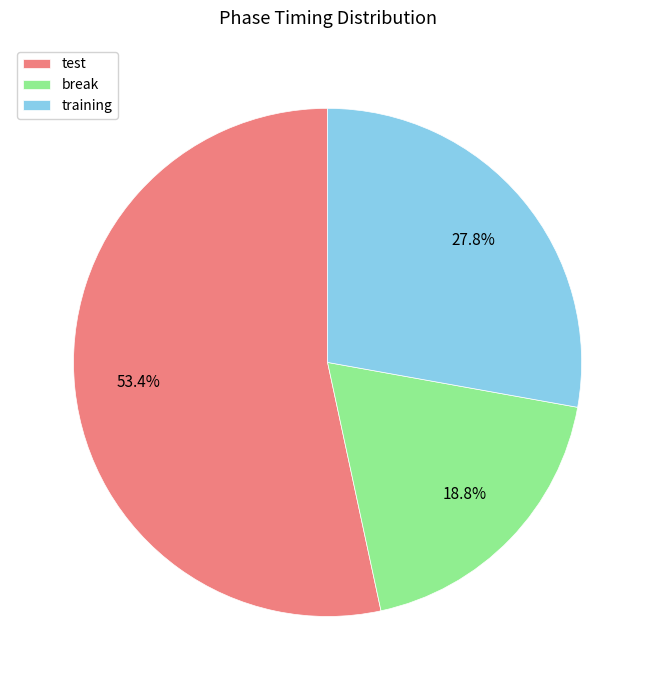

Which category has the biggest portion of the pie?

test